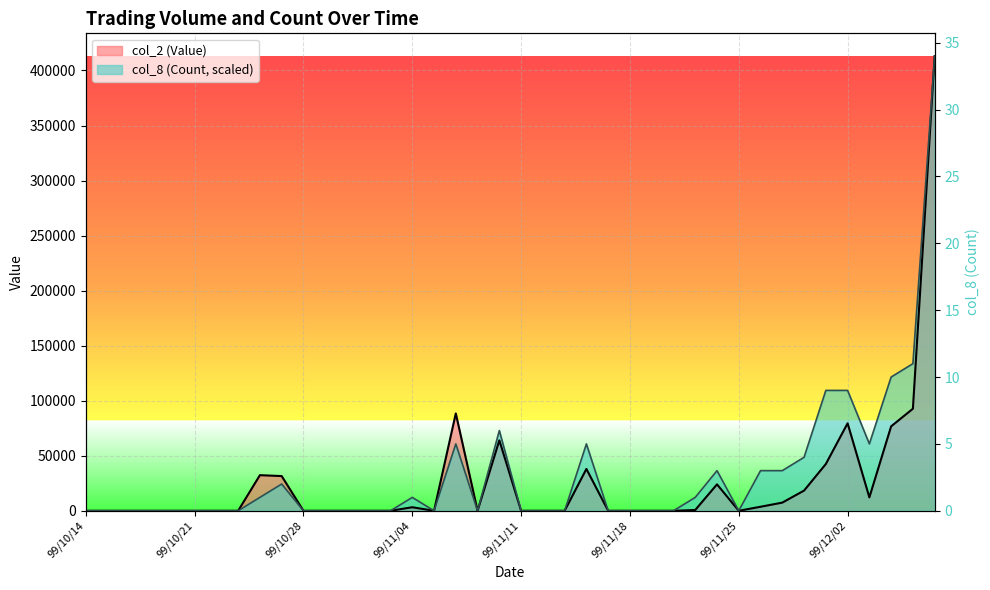

Where is the first local maximum for col_2 (Value)?

99/10/26